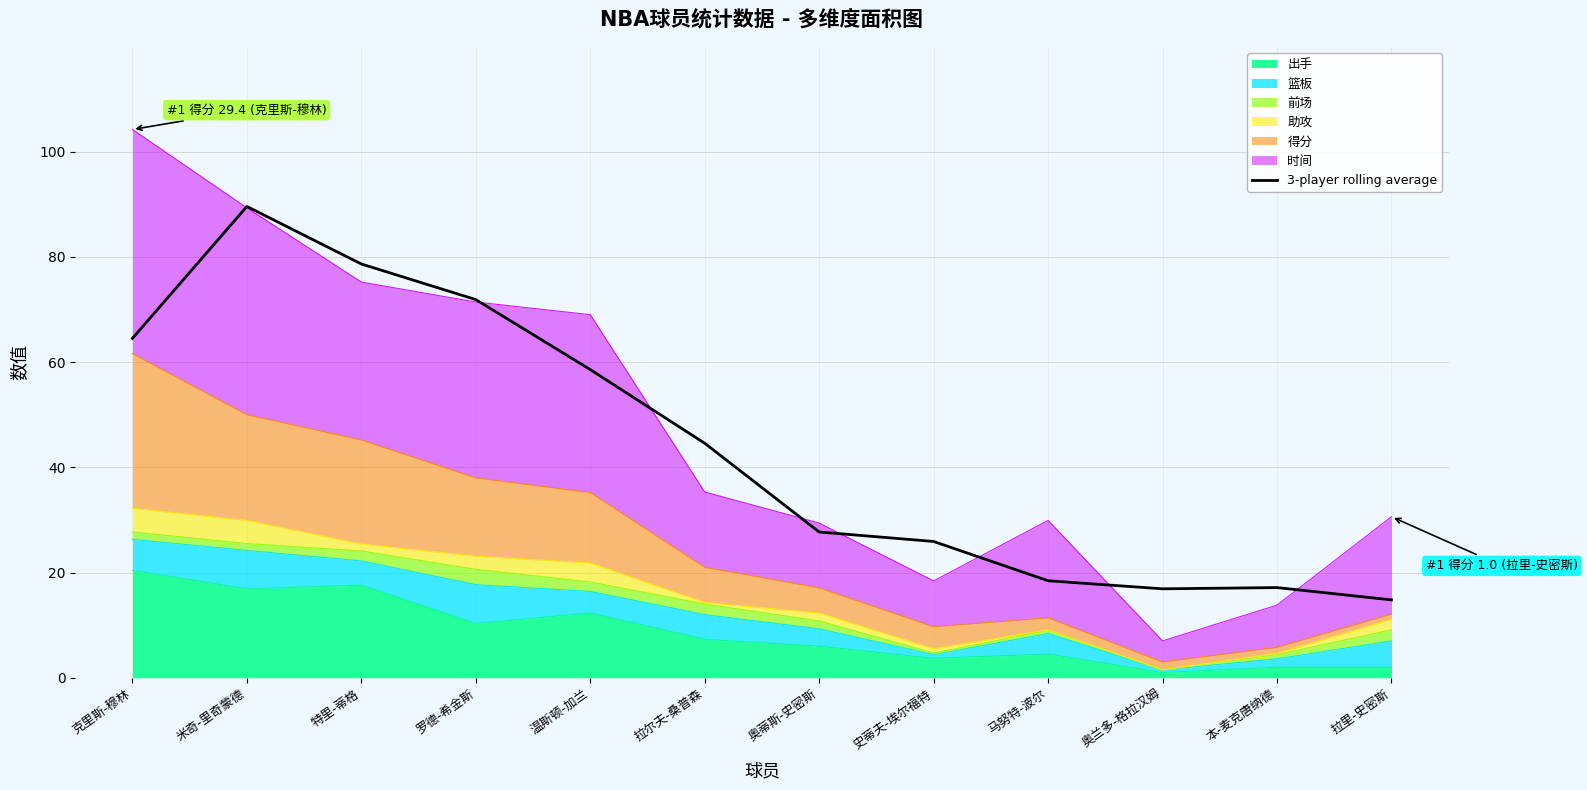

What value does the data have at 拉尔夫-桑普森?

44.6